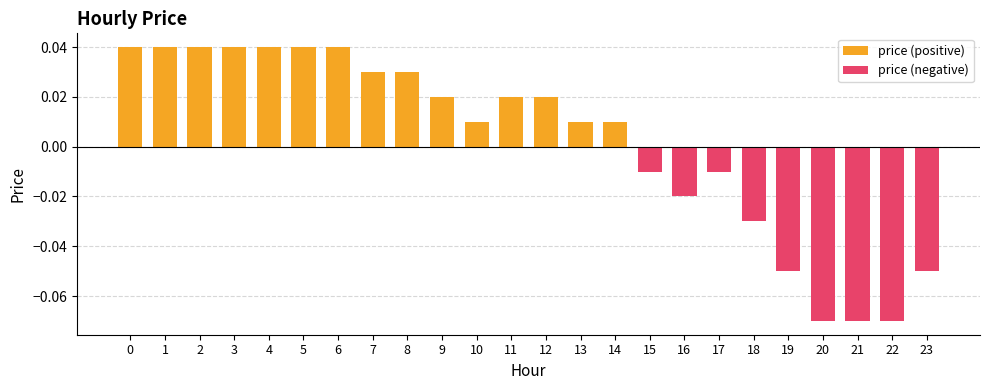

At how many categories does at least one series exceed 0?

15